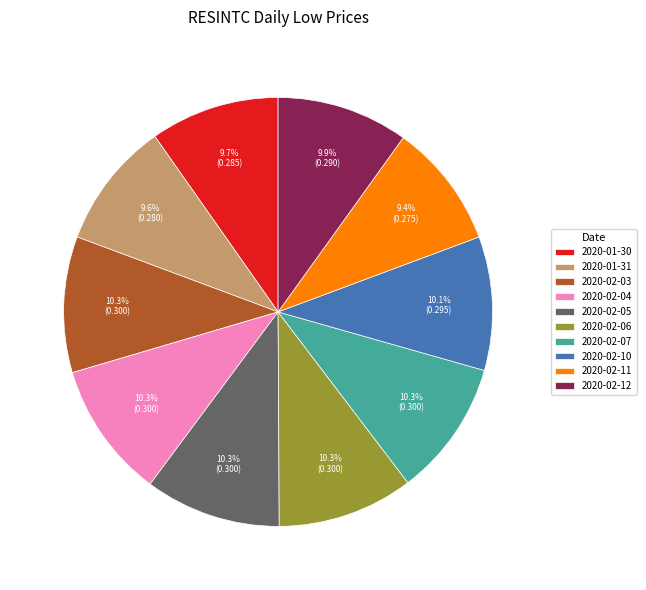

What percentage is the 2020-02-03 slice, to the nearest percent?

10%